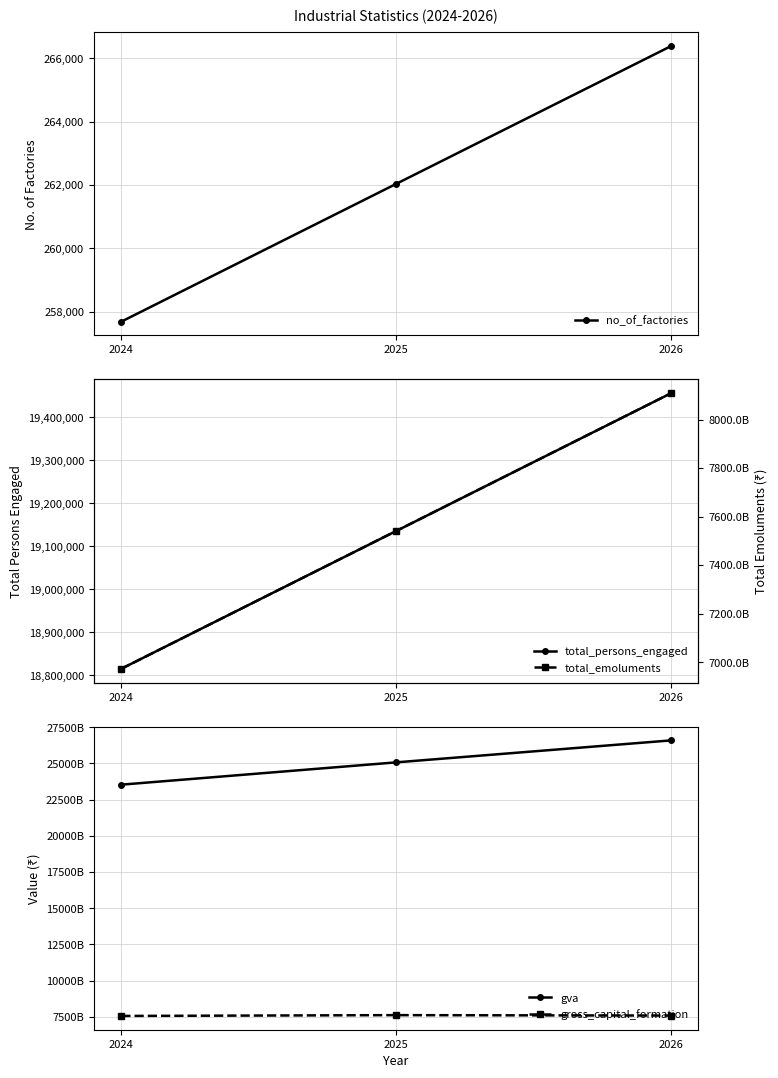

The value of gva at 2024 is 23534571598981.2. True or false?

True